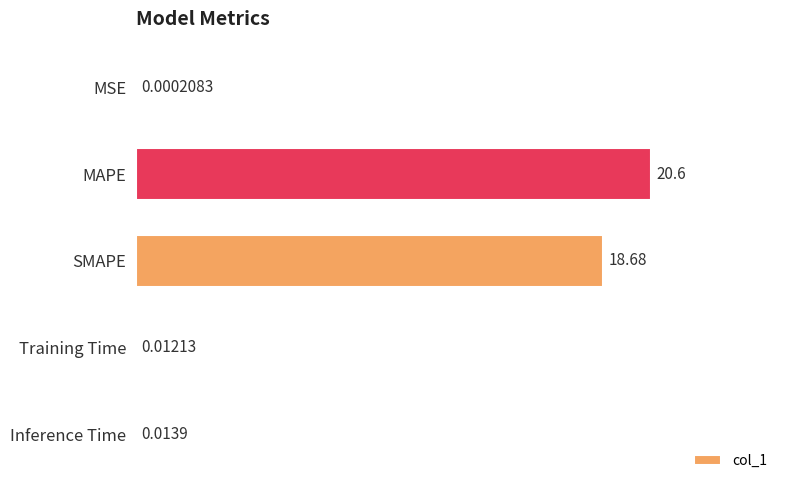

Count the number of categories in the chart.

5